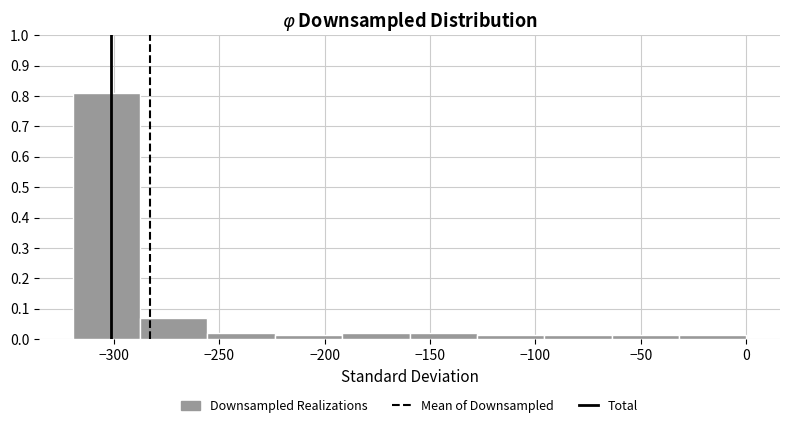

How tall is the bar that spans -30 to 0 on the x-axis? Neither the bar edges nor the heights are printed on the chart, so give them approximately, as read against the axes.

0.01